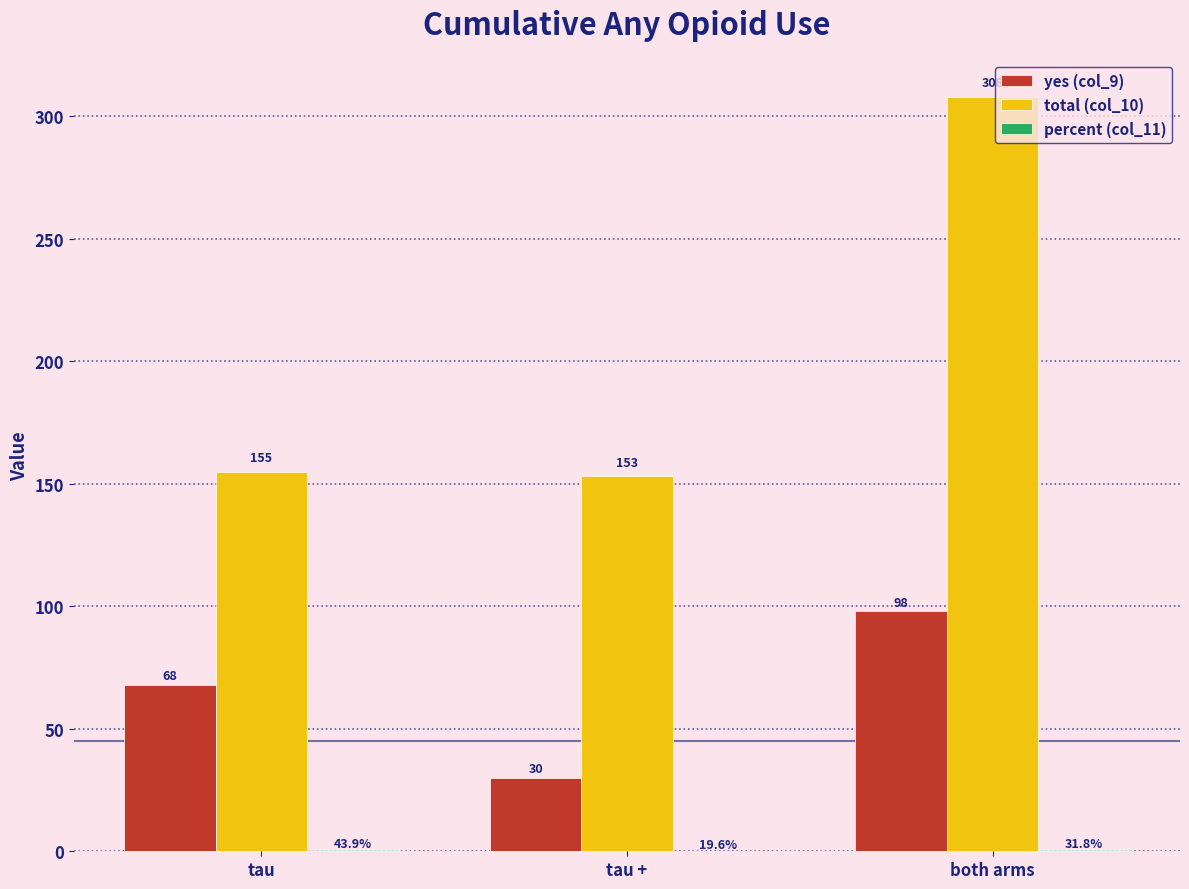

Between tau and tau +, which series saw the biggest shift?

yes (col_9)